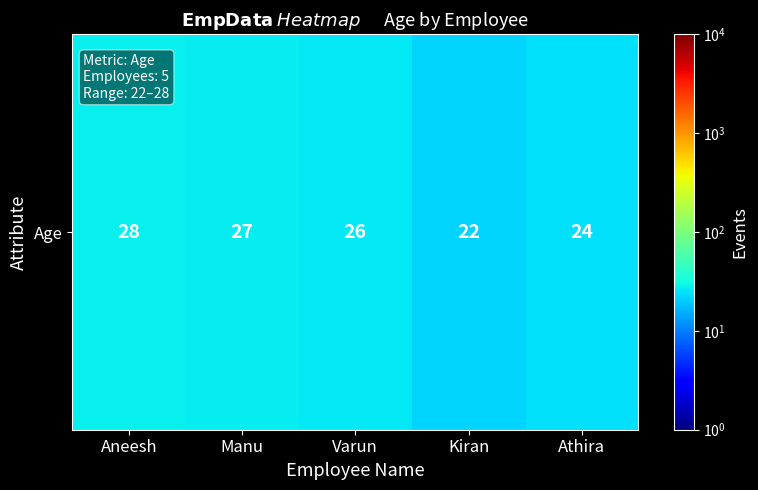

Count the values in the range 24 to 27.

3